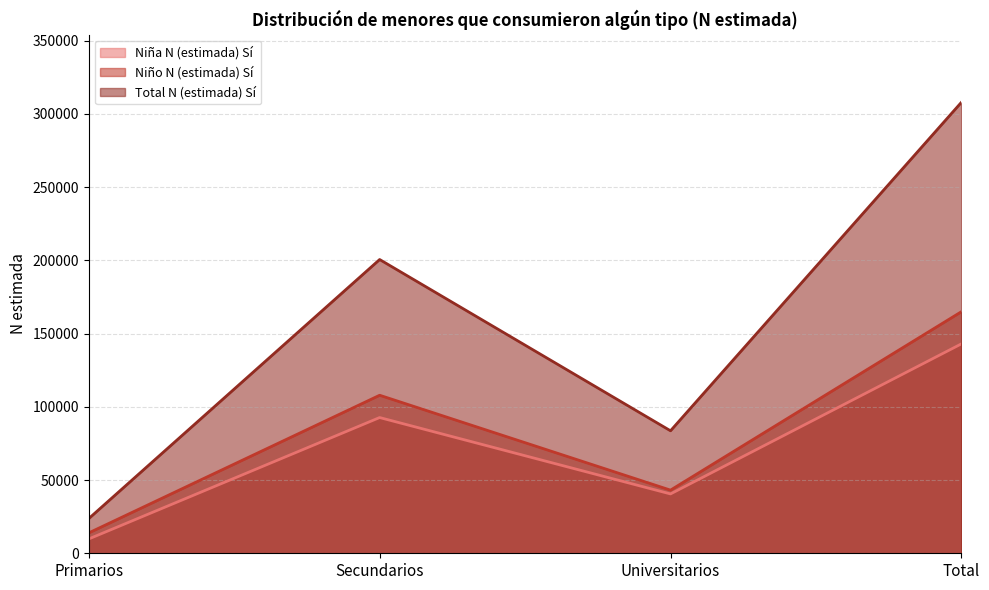

Is the value of Niña N (estimada) Sí at Primarios greater than the value of Total N (estimada) Sí at Primarios?

No